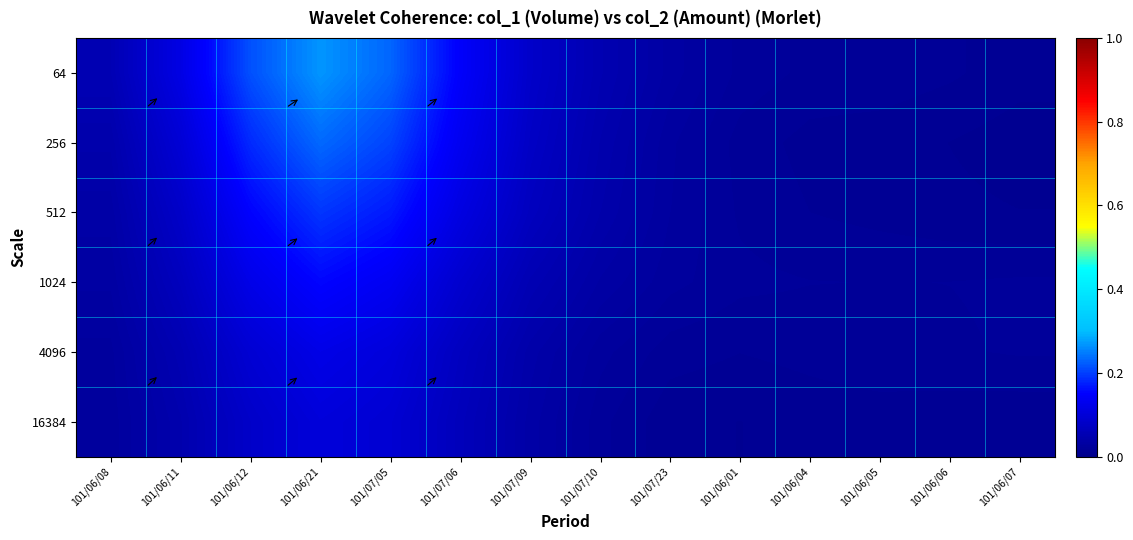

Reading right to left, list all the values displayed in this chart.

64: 101/06/07=0.0	101/06/06=0.0	101/06/05=0.0	101/06/04=0.0	101/06/01=0.0	101/07/23=0.0	101/07/10=0.1	101/07/09=0.1	101/07/06=0.1	101/07/05=0.2	101/06/21=0.3	101/06/12=0.2	101/06/11=0.1	101/06/08=0.1
256: 101/06/07=0.0	101/06/06=0.0	101/06/05=0.0	101/06/04=0.0	101/06/01=0.0	101/07/23=0.0	101/07/10=0.0	101/07/09=0.1	101/07/06=0.1	101/07/05=0.2	101/06/21=0.2	101/06/12=0.2	101/06/11=0.1	101/06/08=0.0
512: 101/06/07=0.0	101/06/06=0.0	101/06/05=0.0	101/06/04=0.0	101/06/01=0.0	101/07/23=0.0	101/07/10=0.0	101/07/09=0.1	101/07/06=0.1	101/07/05=0.2	101/06/21=0.2	101/06/12=0.2	101/06/11=0.1	101/06/08=0.0
1024: 101/06/07=0.0	101/06/06=0.0	101/06/05=0.0	101/06/04=0.0	101/06/01=0.0	101/07/23=0.0	101/07/10=0.0	101/07/09=0.1	101/07/06=0.1	101/07/05=0.1	101/06/21=0.2	101/06/12=0.1	101/06/11=0.1	101/06/08=0.0
4096: 101/06/07=0.0	101/06/06=0.0	101/06/05=0.0	101/06/04=0.0	101/06/01=0.0	101/07/23=0.0	101/07/10=0.0	101/07/09=0.0	101/07/06=0.1	101/07/05=0.1	101/06/21=0.1	101/06/12=0.1	101/06/11=0.1	101/06/08=0.0
16384: 101/06/07=0.0	101/06/06=0.0	101/06/05=0.0	101/06/04=0.0	101/06/01=0.0	101/07/23=0.0	101/07/10=0.0	101/07/09=0.0	101/07/06=0.1	101/07/05=0.1	101/06/21=0.1	101/06/12=0.1	101/06/11=0.0	101/06/08=0.0